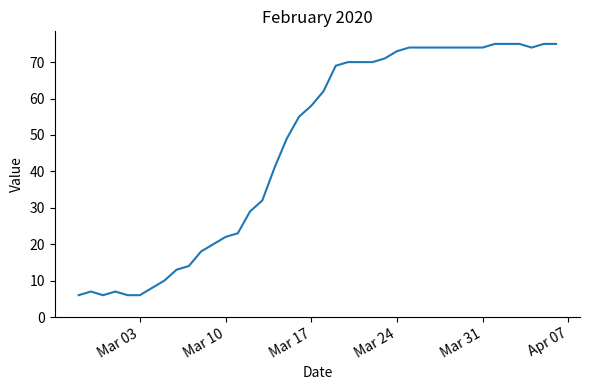

Does the chart display data point markers on the line(s)?

No